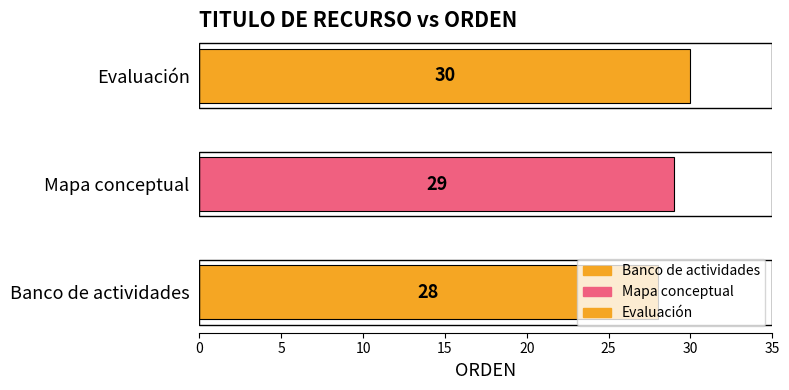

Which label corresponds to the largest value in the chart?

Evaluación